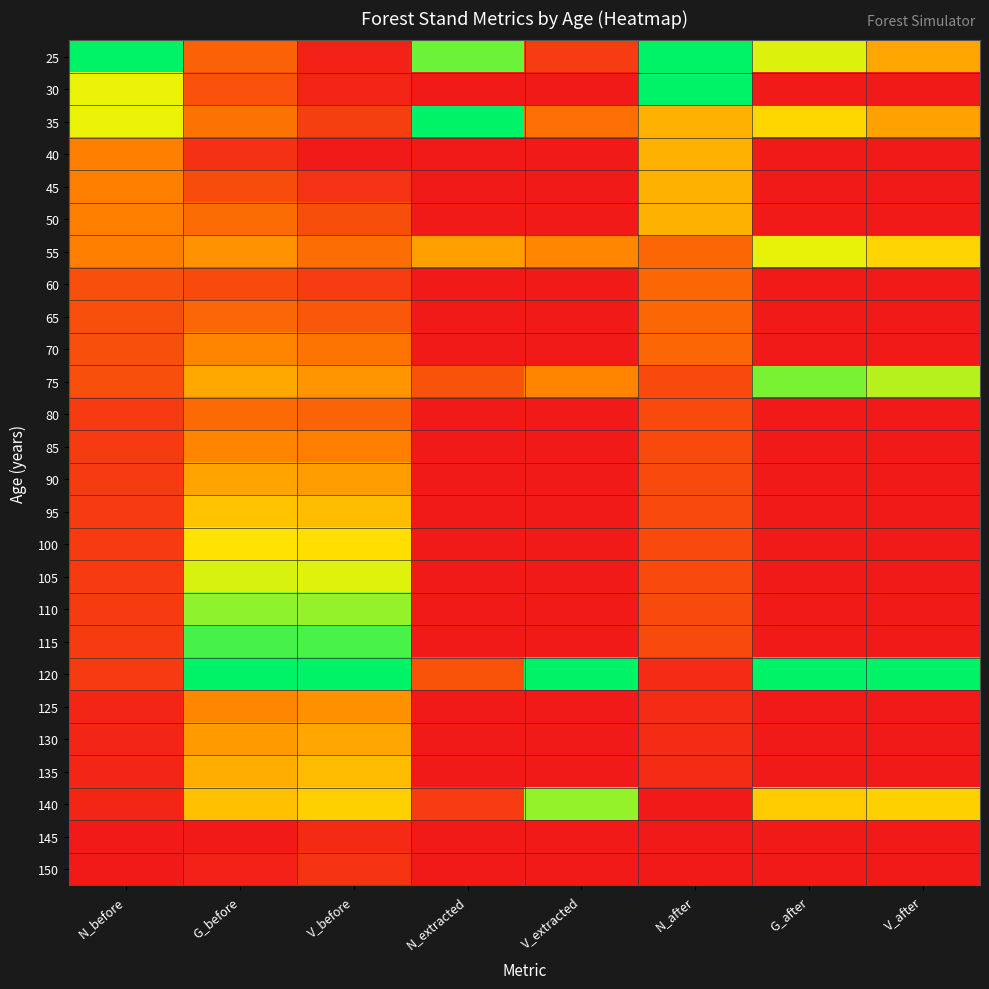

Which category has the highest value across all series?

N_before